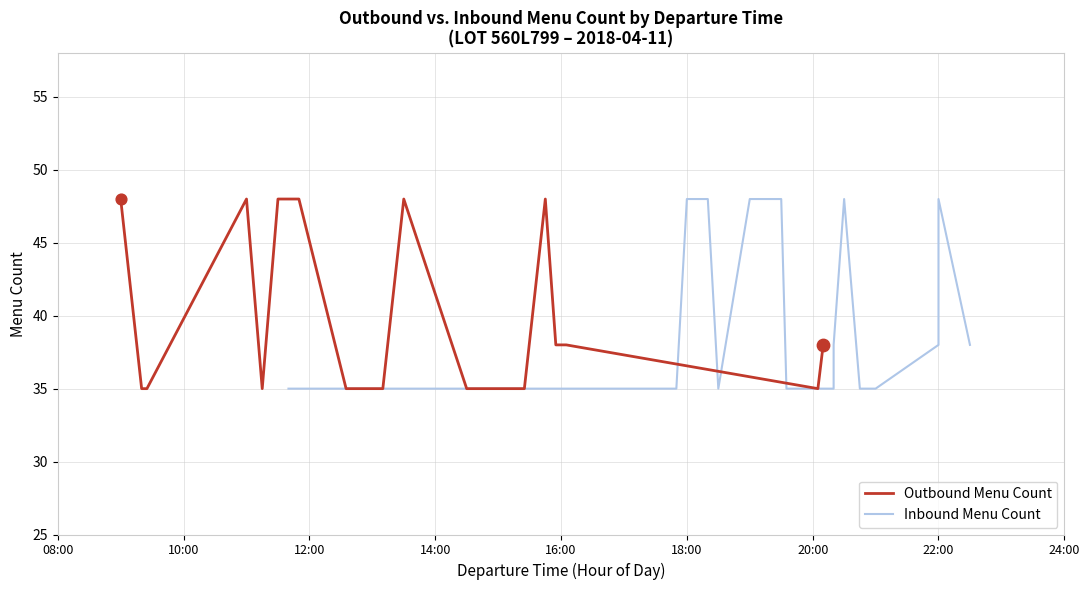

Which series contains the highest Y value?

Outbound Menu Count